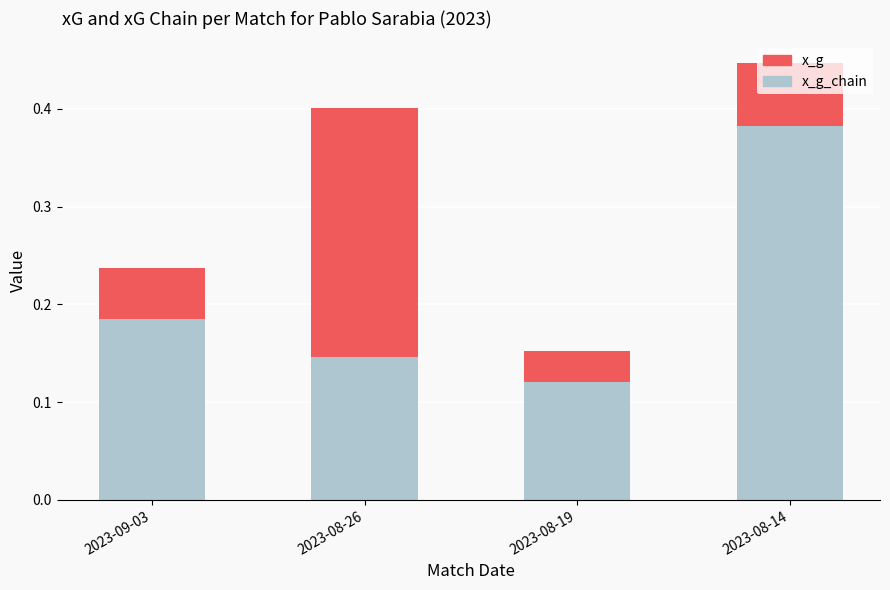

What are all the series names shown in the legend?

x_g, x_g_chain